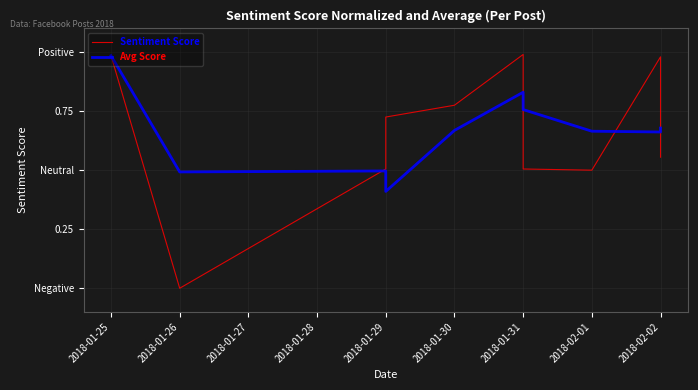

How many values in the Sentiment Score series exceed 0?

9